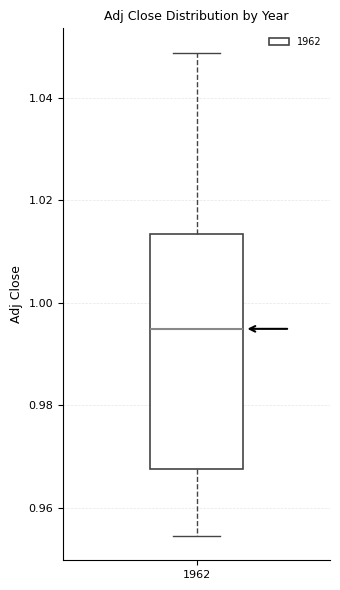

Read this box plot against the y-axis: the position of the median line, the range covered by the box, and the ends of both whiskers. The values are not printed on the chart, so give them approximately, as read against the axis.

median 0.994, box 0.968 to 1.014, whiskers 0.954 to 1.048